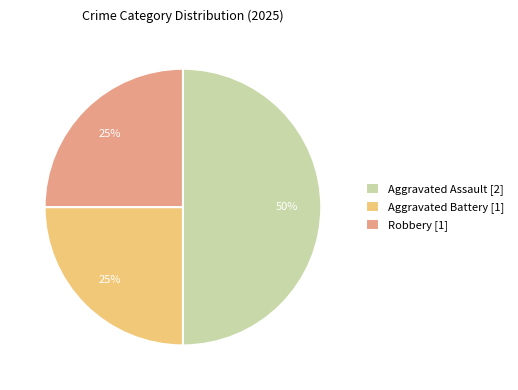

The Aggravated Assault slice represents 50% of the pie. True or false?

True